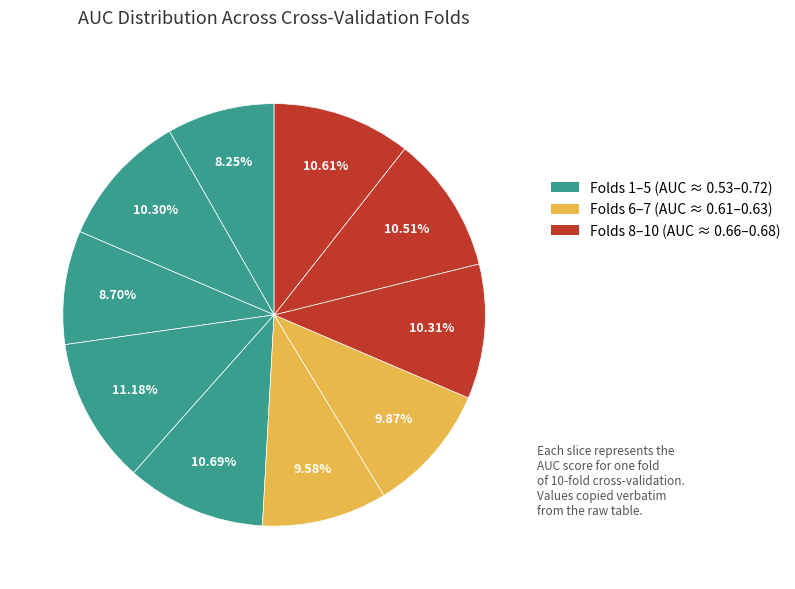

Count the number of slices in the pie.

10